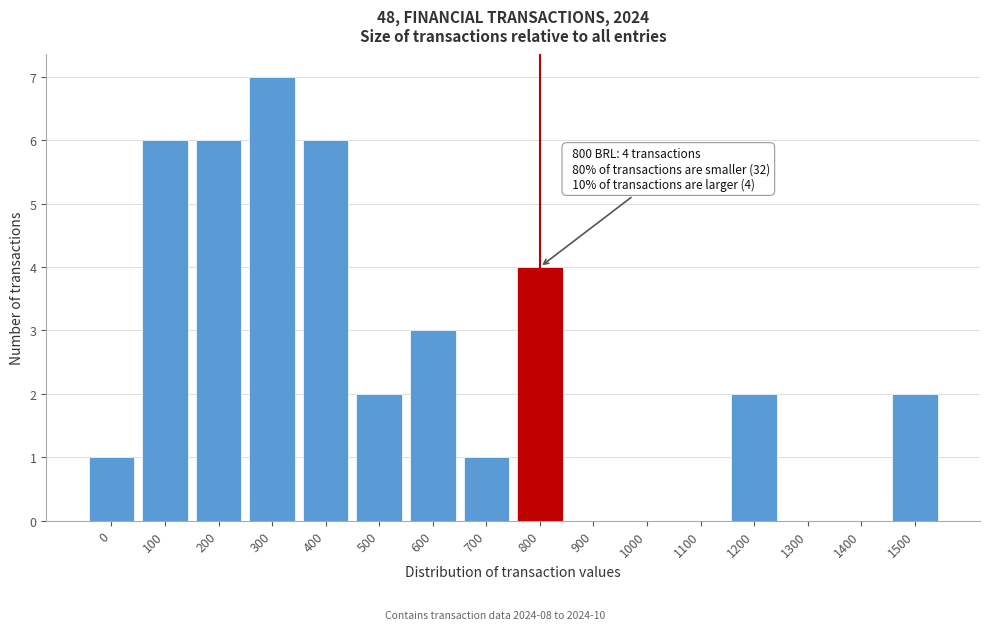

Reading left to right, what are all the values shown in this chart?

0=1	100=6	200=6	300=7	400=6	500=2	600=3	700=1	800=4	900=0	1000=0	1100=0	1200=2	1300=0	1400=0	1500=2